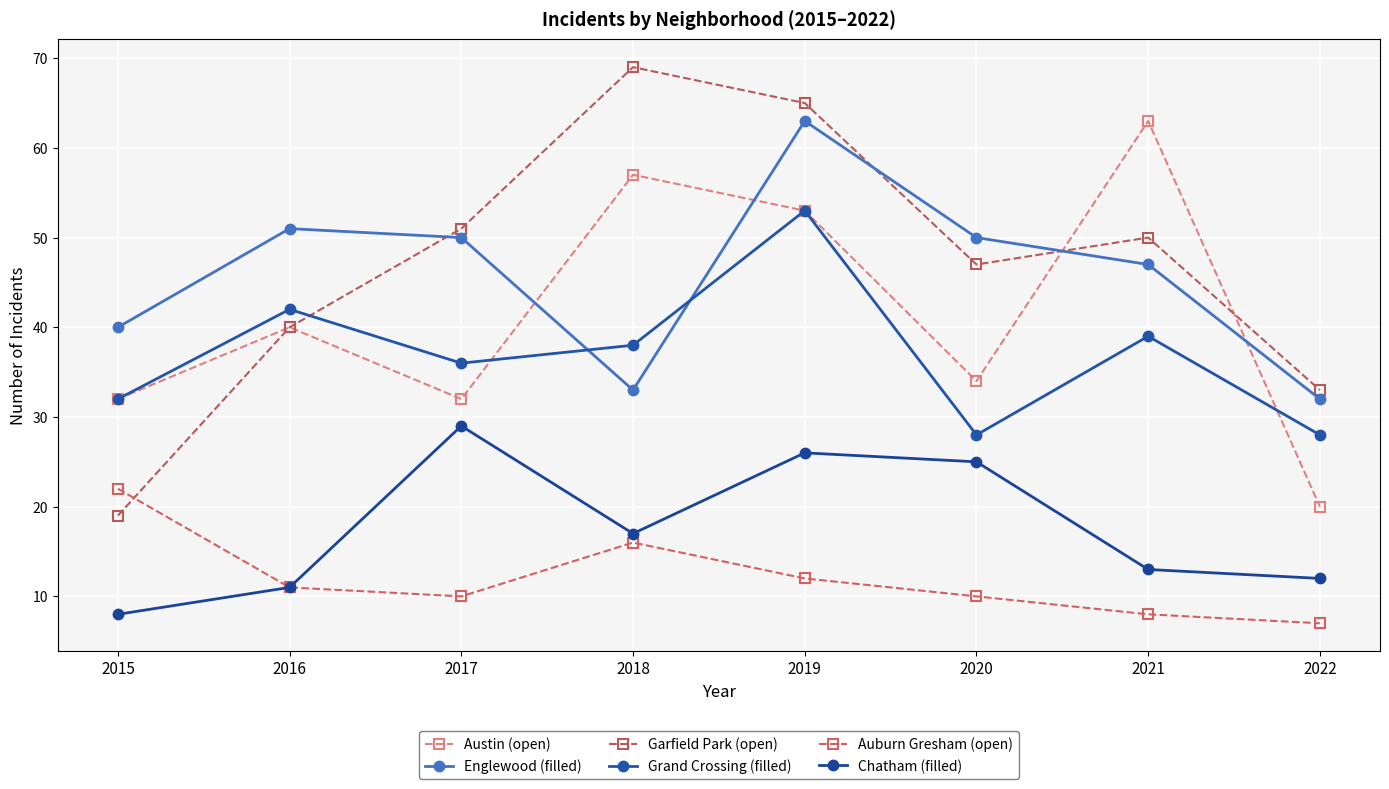

How many lines are shown in the chart?

6